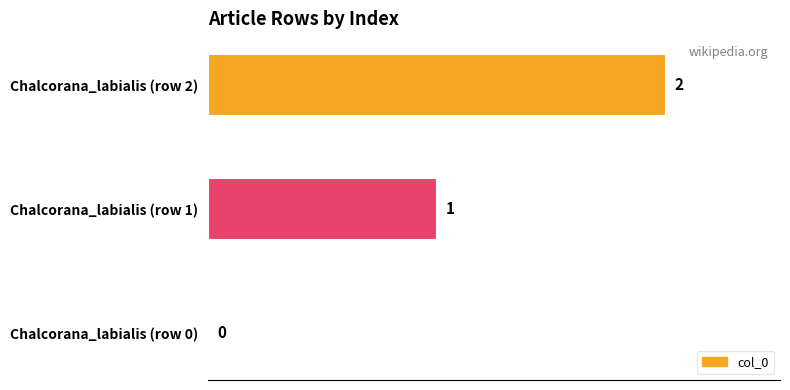

What is the average value?

1